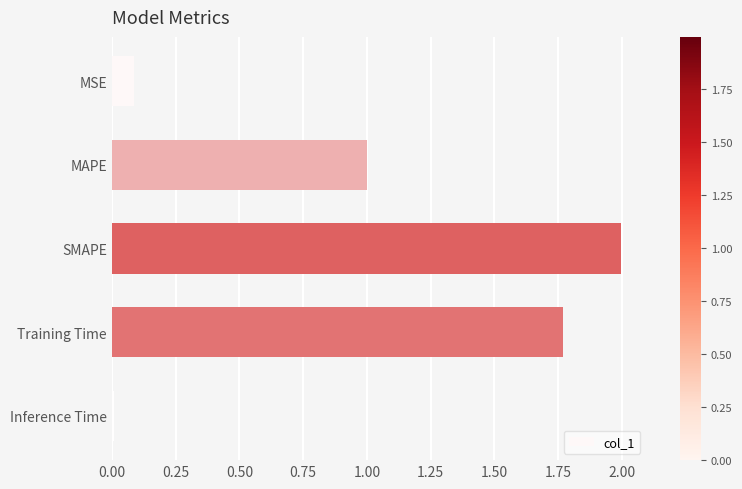

At which category does the chart reach its minimum across all series?

Inference Time